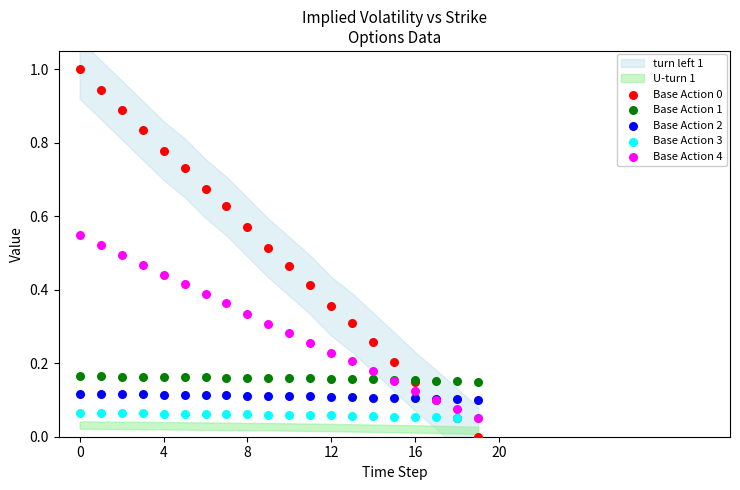

Which series contains the lowest Y value?

Base Action 0